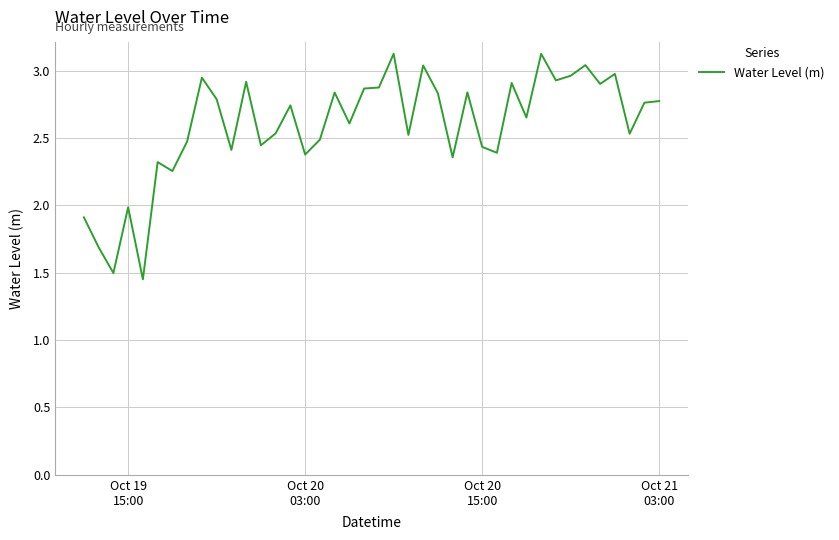

What is the difference between the maximum and minimum values?

1.7